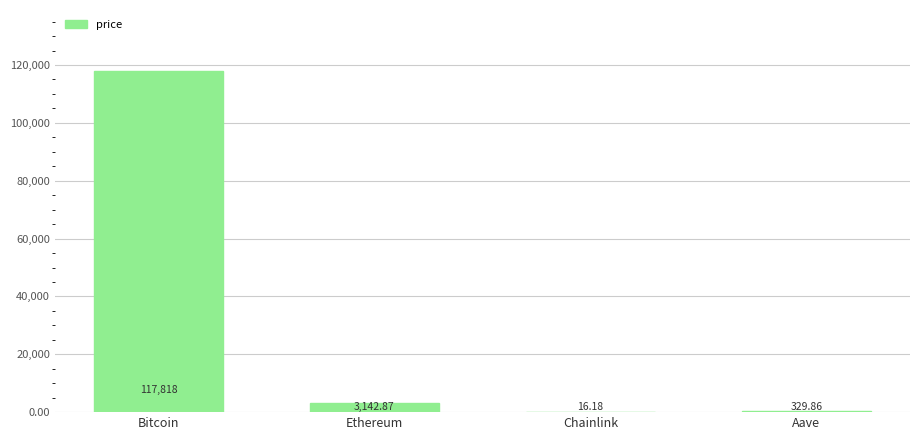

What is the change in value from Ethereum to Aave?

-2813.0